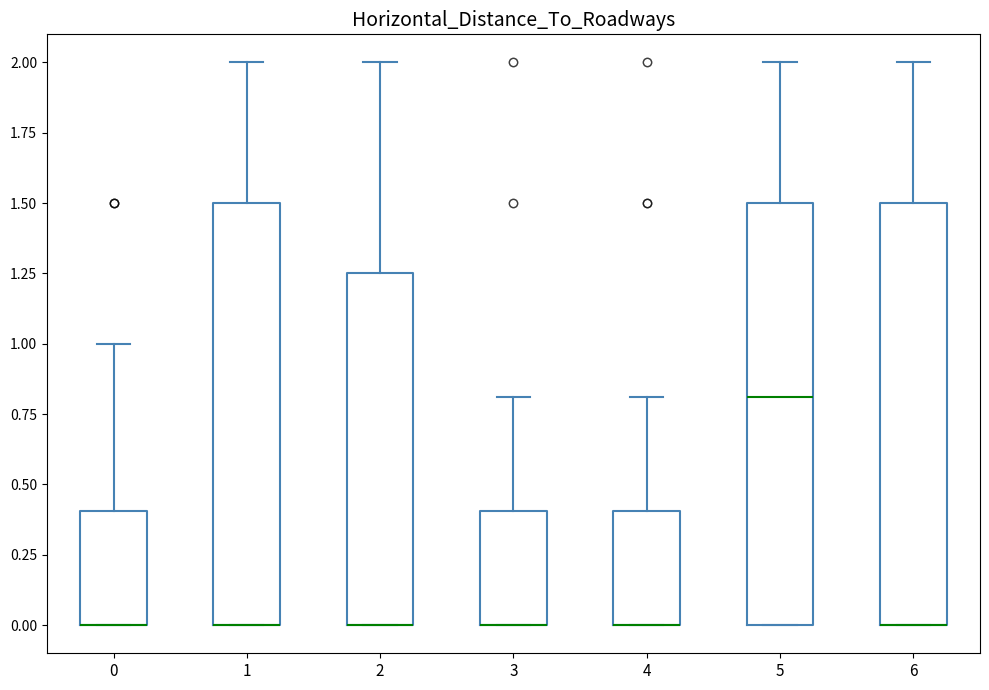

Where does the upper whisker of the box at x = 3 end on the y-axis? The values are not printed on the chart, so give them approximately, as read against the axis.

0.80